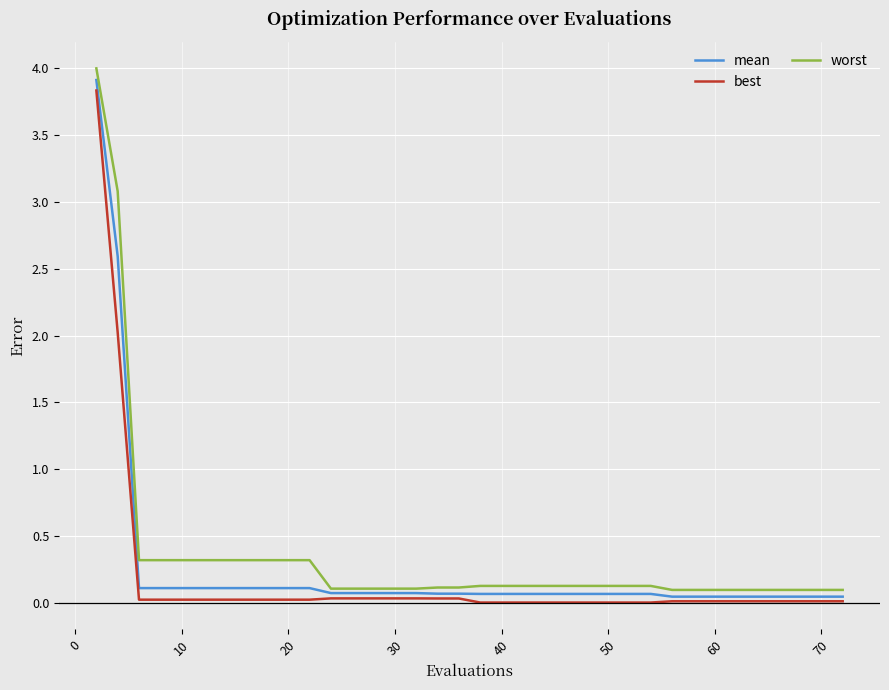

Which series has the widest spread of values?

worst